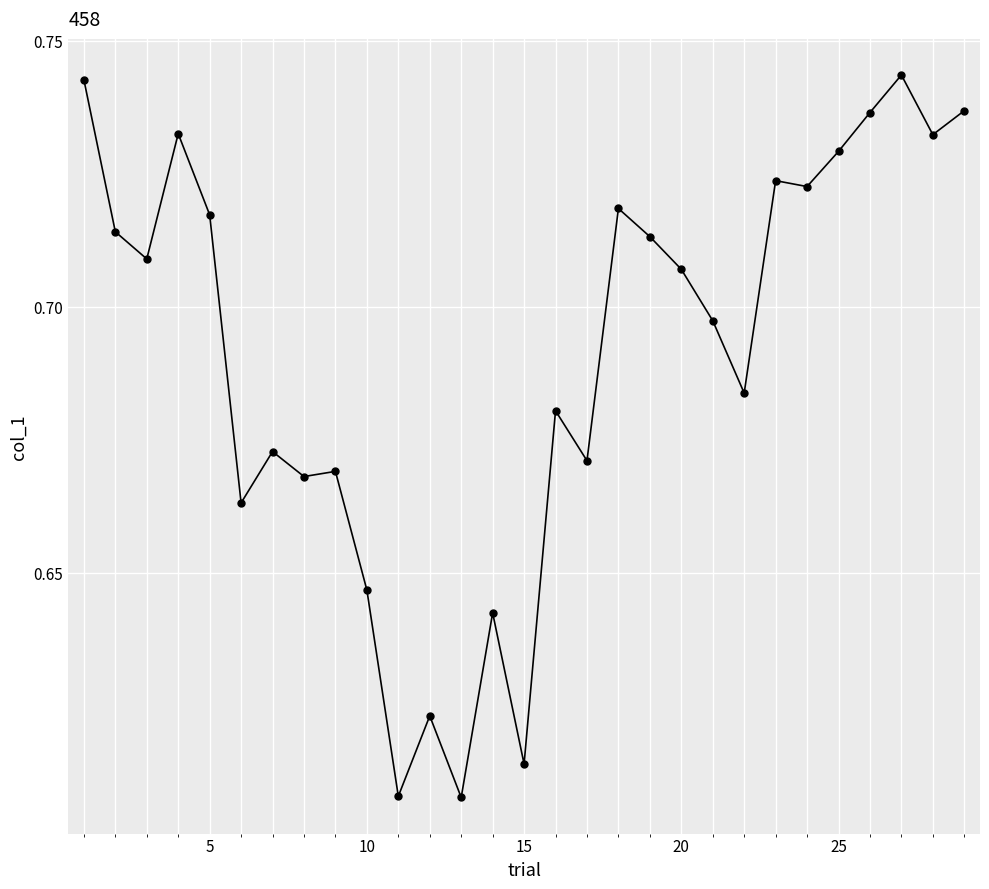

True or false: the data has more than 0 interior local peaks.

True